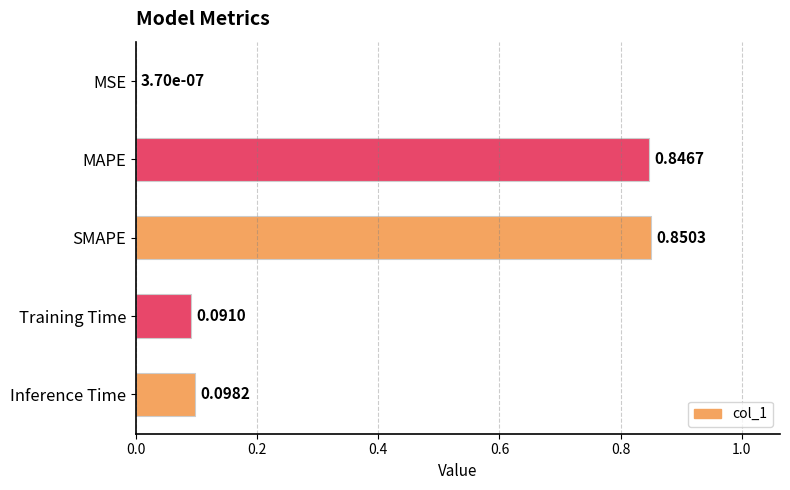

What is the average value?

0.4